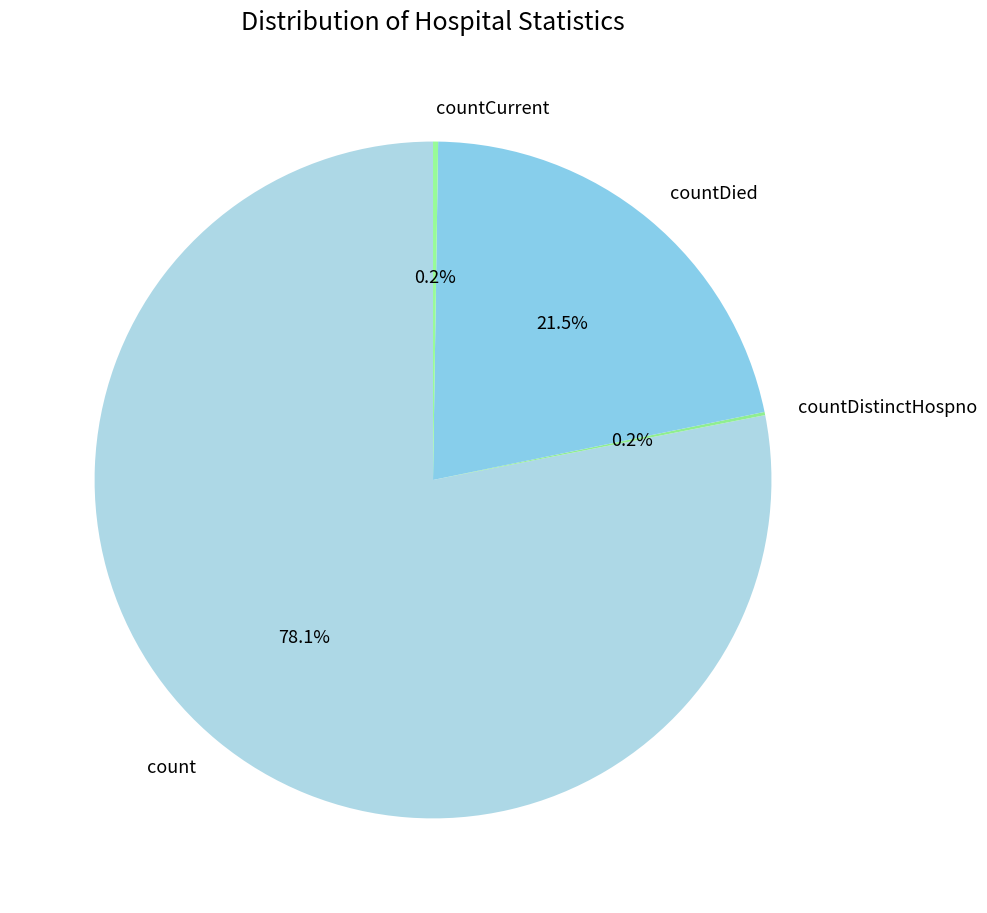

What percentage is NOT represented by countDied?

78.5%